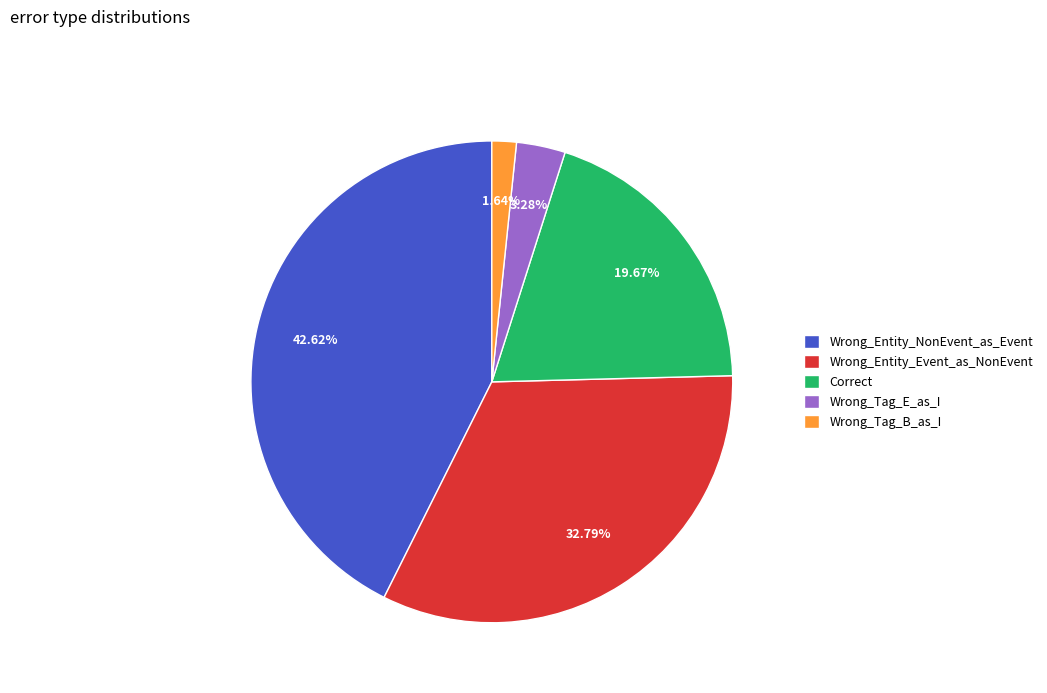

How many segments does this pie chart have?

5